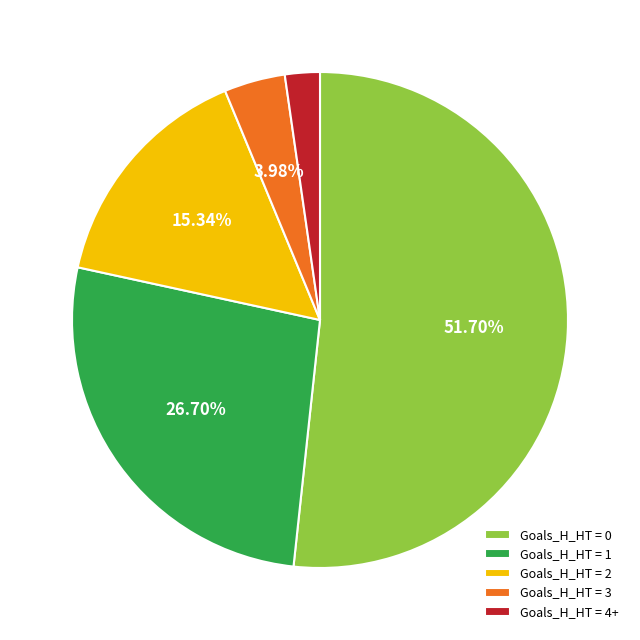

Rank the categories by value from highest to lowest.

Goals_H_HT = 0, Goals_H_HT = 1, Goals_H_HT = 2, Goals_H_HT = 3, Goals_H_HT = 4+